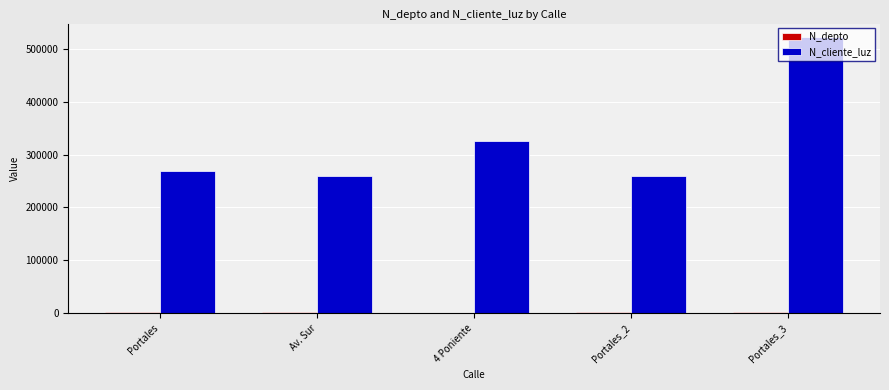

Between Portales_2 and Portales_3, which series saw the biggest shift?

N_cliente_luz